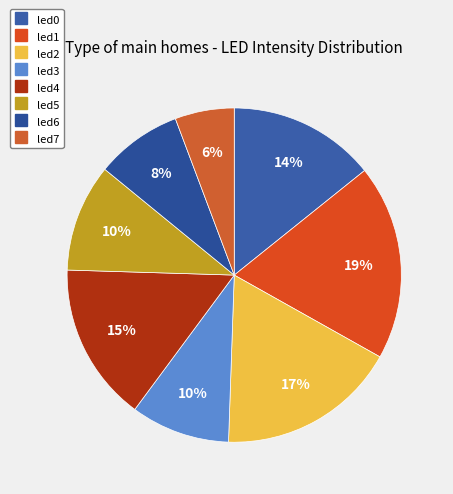

What percentage is NOT represented by led7?

94.3%